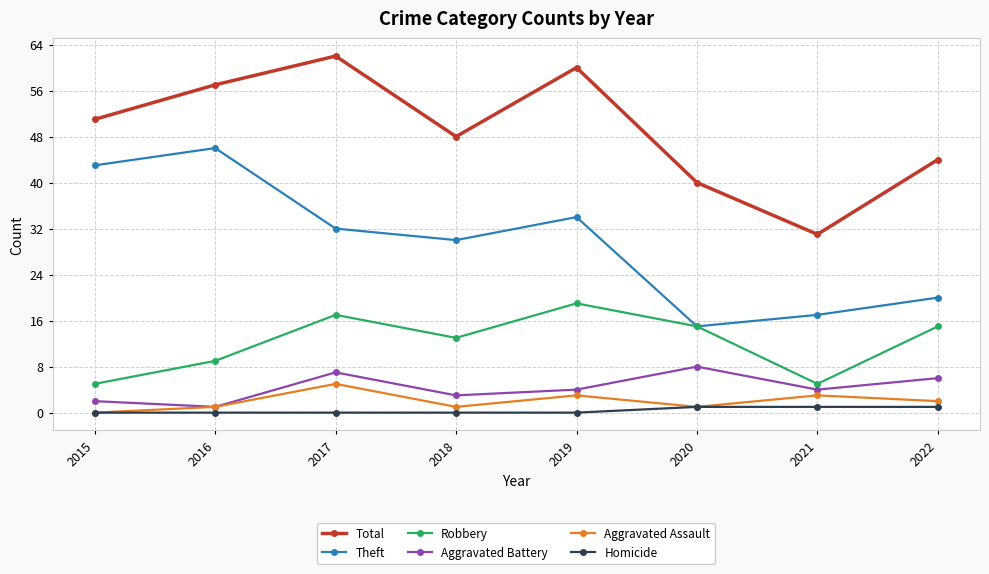

Does the chart display data point markers on the line(s)?

Yes